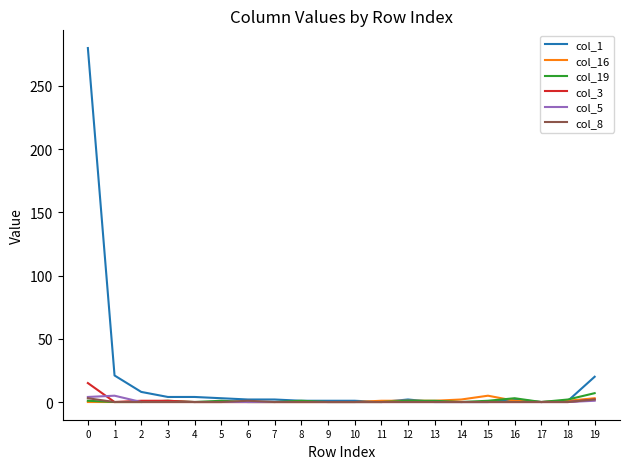

Is this an area chart (filled region under the line)?

No